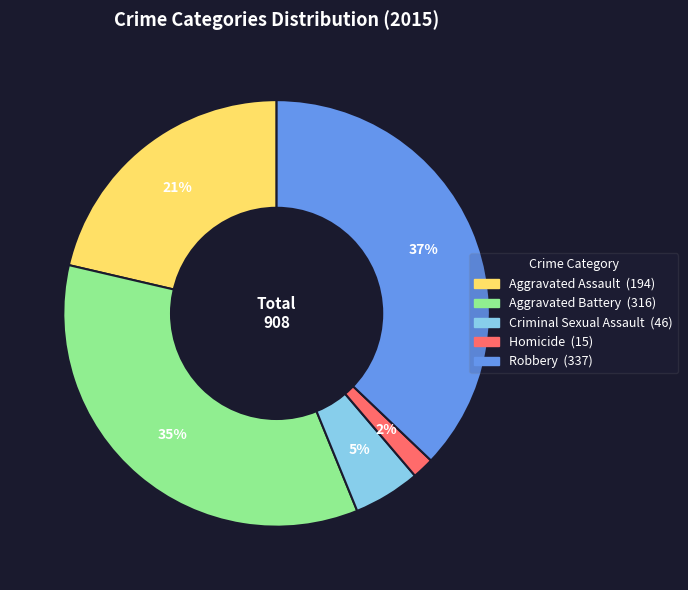

The Aggravated Assault slice represents 30% of the pie. True or false?

False